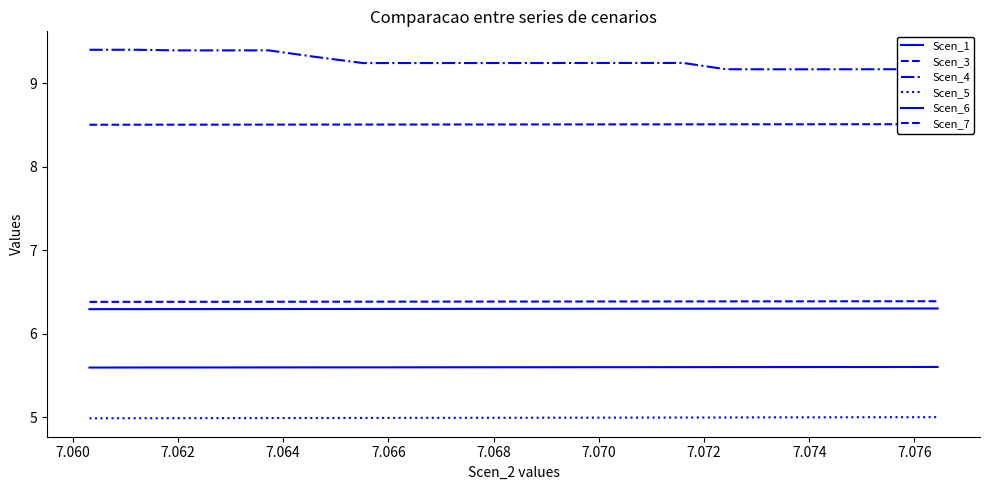

At which category is the sum across all series the highest?

7.060